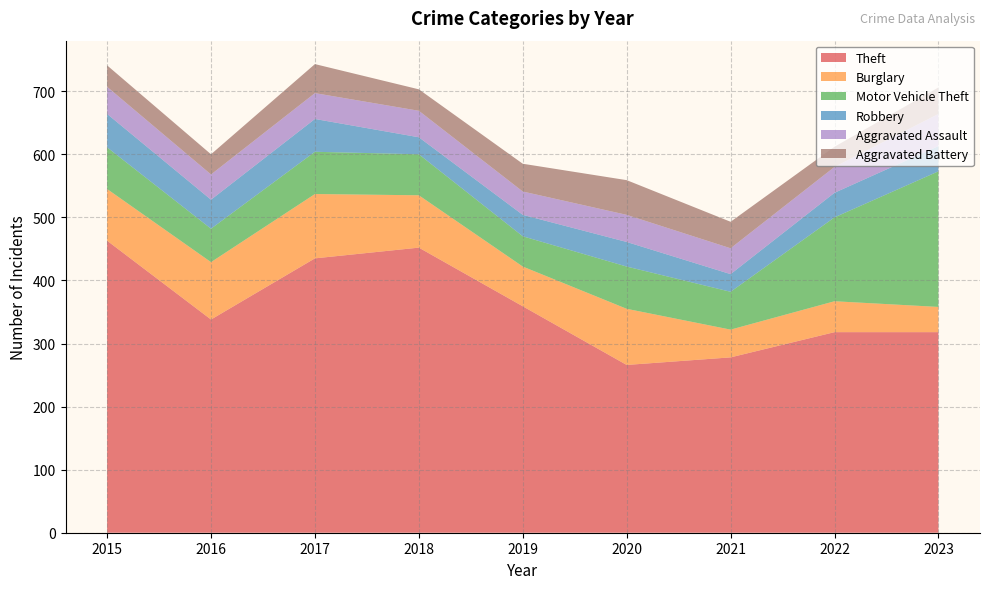

Reading left to right, transcribe all the data shown in this chart.

Theft: 2015=463	2016=338	2017=435	2018=452	2019=359	2020=266	2021=278	2022=318	2023=318
Burglary: 2015=82	2016=91	2017=102	2018=83	2019=63	2020=89	2021=44	2022=49	2023=40
Motor Vehicle Theft: 2015=66	2016=53	2017=67	2018=65	2019=48	2020=67	2021=60	2022=133	2023=215
Robbery: 2015=53	2016=46	2017=52	2018=27	2019=34	2020=39	2021=28	2022=39	2023=40
Aggravated Assault: 2015=43	2016=40	2017=41	2018=42	2019=37	2020=43	2021=41	2022=41	2023=51
Aggravated Battery: 2015=34	2016=32	2017=46	2018=34	2019=44	2020=55	2021=42	2022=32	2023=42